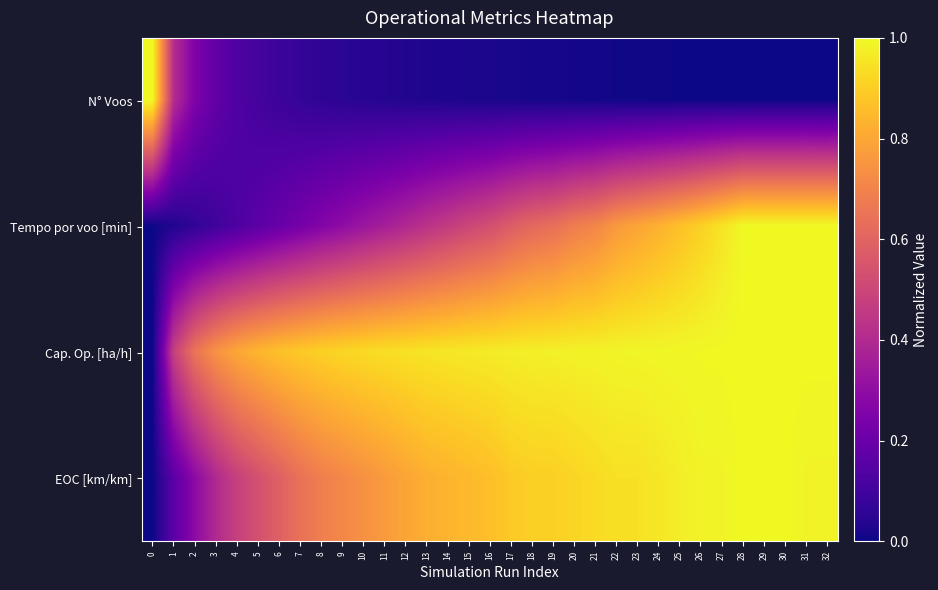

Which series has the largest range (max minus min)?

N° Voos